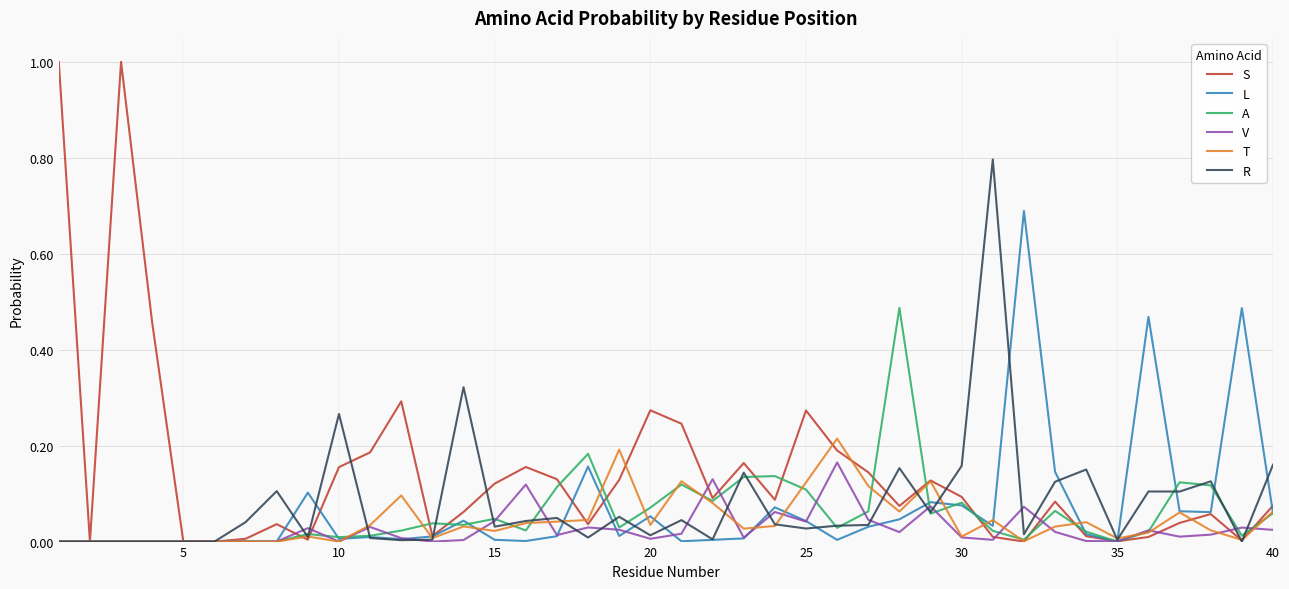

Which series has the largest total across all categories?

S